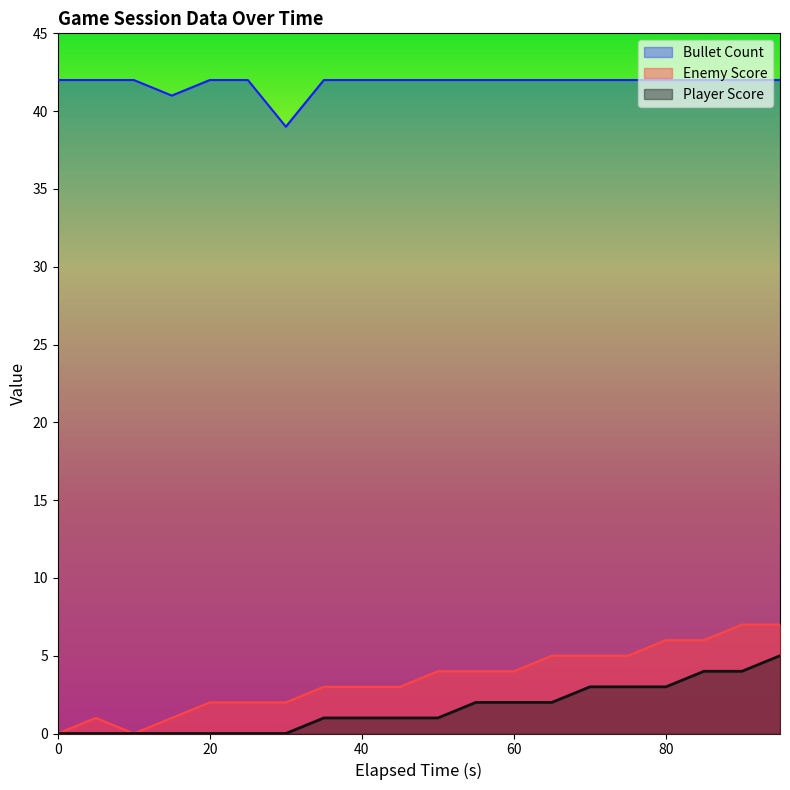

Between 50 and 60, which series saw the biggest shift?

Player Score